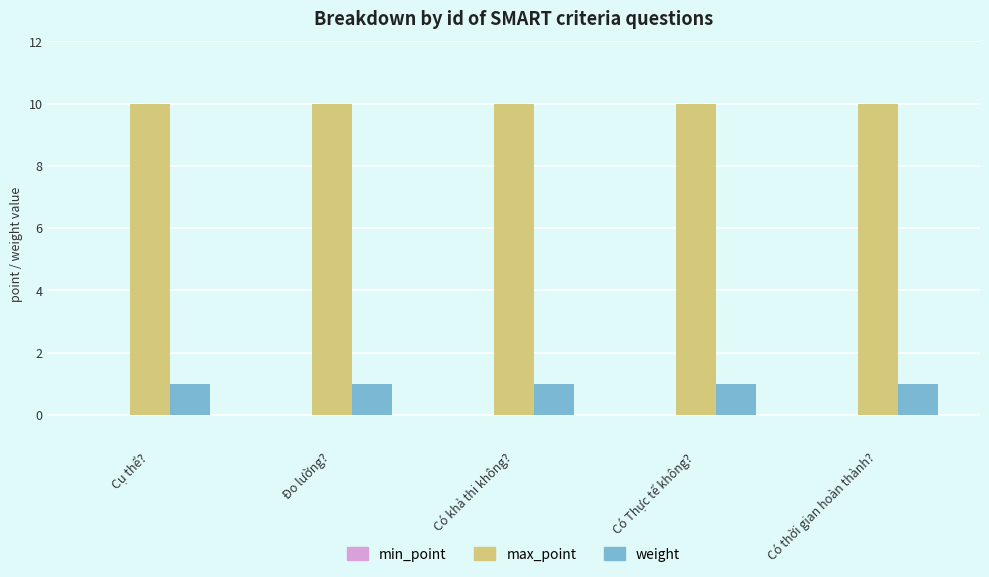

At how many categories does at least one series exceed 6?

5